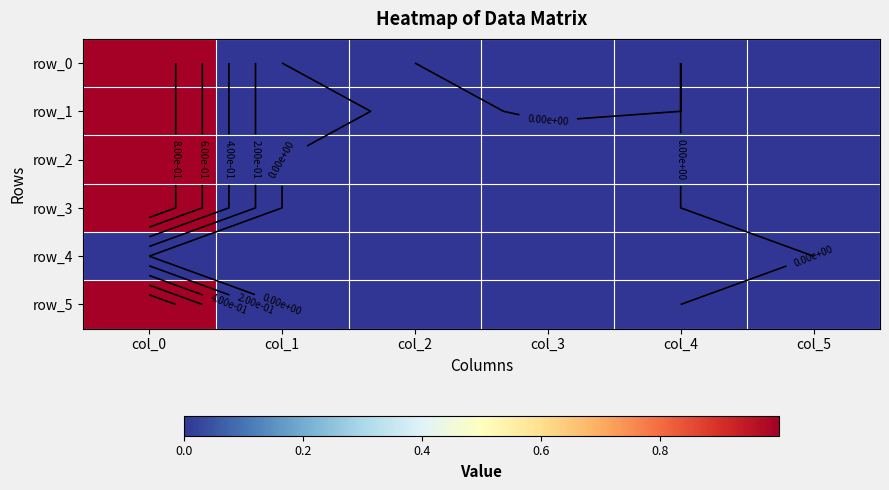

Reading left to right, what are all the values shown in this chart?

row_0: col_0=1.0	col_1=0.0	col_2=0.0	col_3=0.0	col_4=0.0	col_5=0.0
row_1: col_0=1.0	col_1=0.0	col_2=-0.0	col_3=0.0	col_4=0.0	col_5=0.0
row_2: col_0=1.0	col_1=0.0	col_2=-0.0	col_3=-0.0	col_4=0.0	col_5=0.0
row_3: col_0=1.0	col_1=0.0	col_2=0.0	col_3=-0.0	col_4=0.0	col_5=0.0
row_4: col_0=0.0	col_1=0.0	col_2=0.0	col_3=0.0	col_4=0.0	col_5=0.0
row_5: col_0=1.0	col_1=0.0	col_2=0.0	col_3=-0.0	col_4=0.0	col_5=0.0